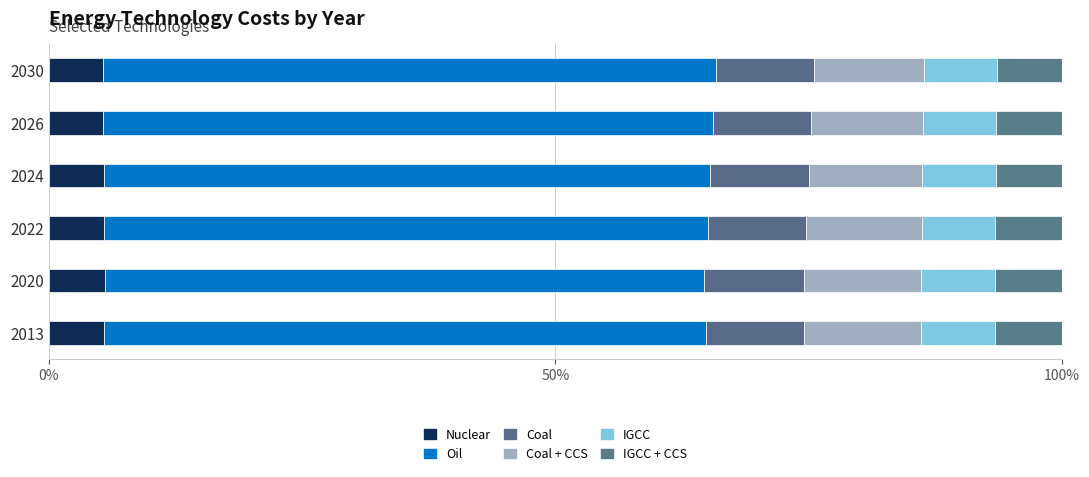

Reading left to right, list all the values displayed in this chart.

Nuclear: 5.5	5.5	5.5	5.4	5.4	5.3
Oil: 59.3	59.2	59.6	59.9	60.1	60.6
Coal: 9.7	9.8	9.7	9.7	9.7	9.7
Coal + CCS: 11.6	11.5	11.4	11.2	11.1	10.8
IGCC: 7.3	7.3	7.3	7.2	7.2	7.1
IGCC + CCS: 6.6	6.6	6.6	6.6	6.5	6.5